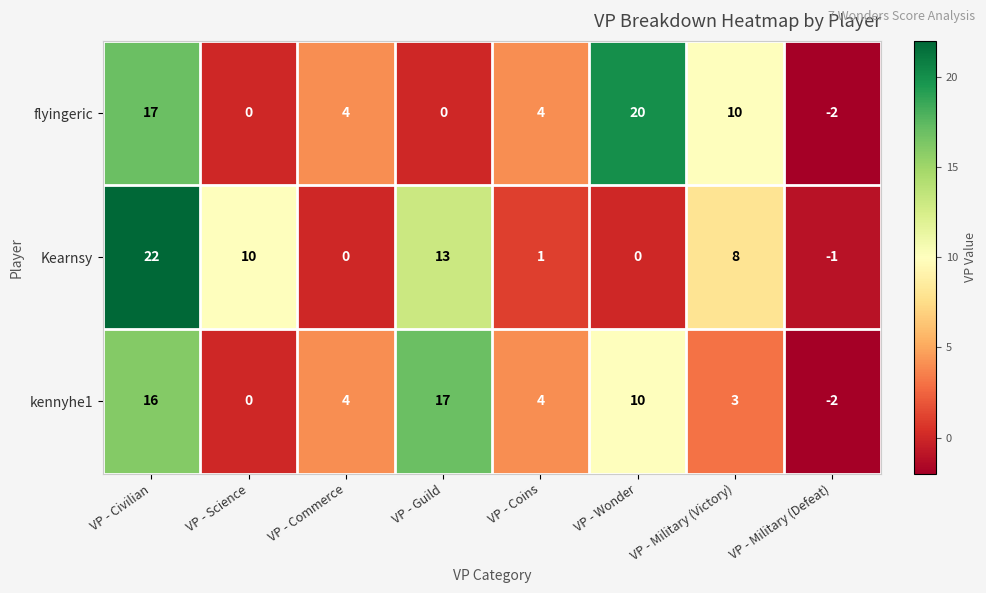

What value does the kennyhe1 series have at VP - Wonder, to the nearest 5?

10